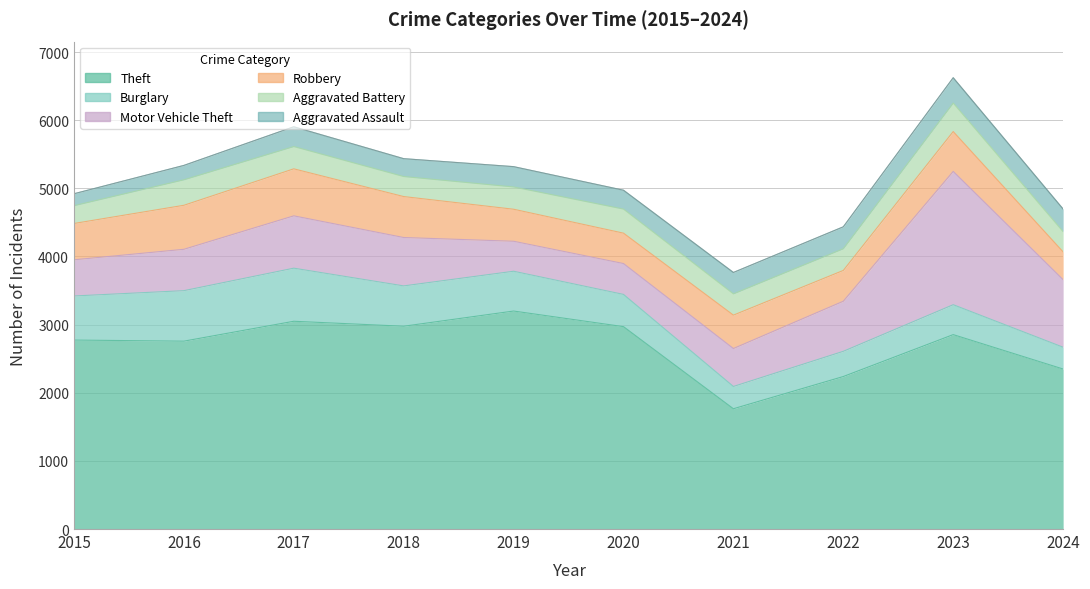

Reading right to left, extract all data points from this chart.

Theft: 2024=2348	2023=2853	2022=2238	2021=1765	2020=2970	2019=3199	2018=2976	2017=3049	2016=2757	2015=2773
Burglary: 2024=320	2023=439	2022=370	2021=327	2020=473	2019=584	2018=592	2017=779	2016=741	2015=647
Motor Vehicle Theft: 2024=991	2023=1956	2022=735	2021=557	2020=453	2019=440	2018=710	2017=768	2016=607	2015=531
Robbery: 2024=408	2023=585	2022=452	2021=490	2020=446	2019=470	2018=601	2017=690	2016=646	2015=533
Aggravated Battery: 2024=297	2023=418	2022=318	2021=312	2020=353	2019=327	2018=294	2017=327	2016=374	2015=261
Aggravated Assault: 2024=332	2023=372	2022=322	2021=314	2020=277	2019=298	2018=262	2017=290	2016=211	2015=175